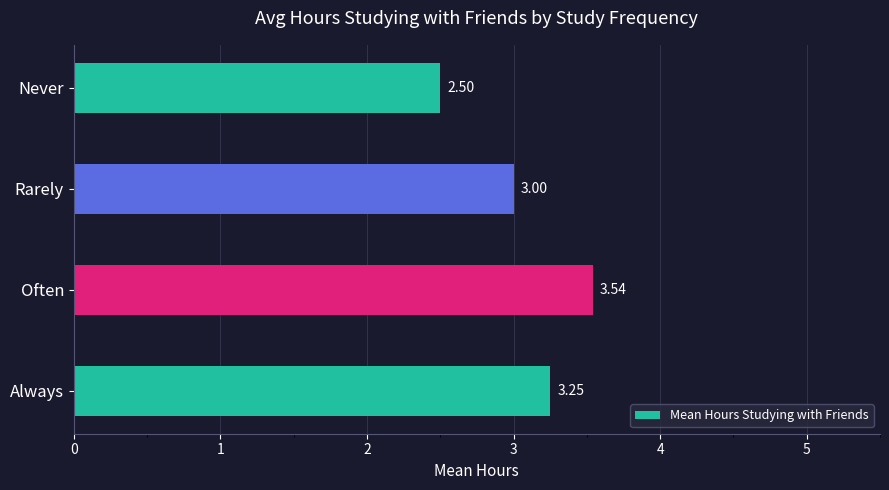

What is the average value?

3.1